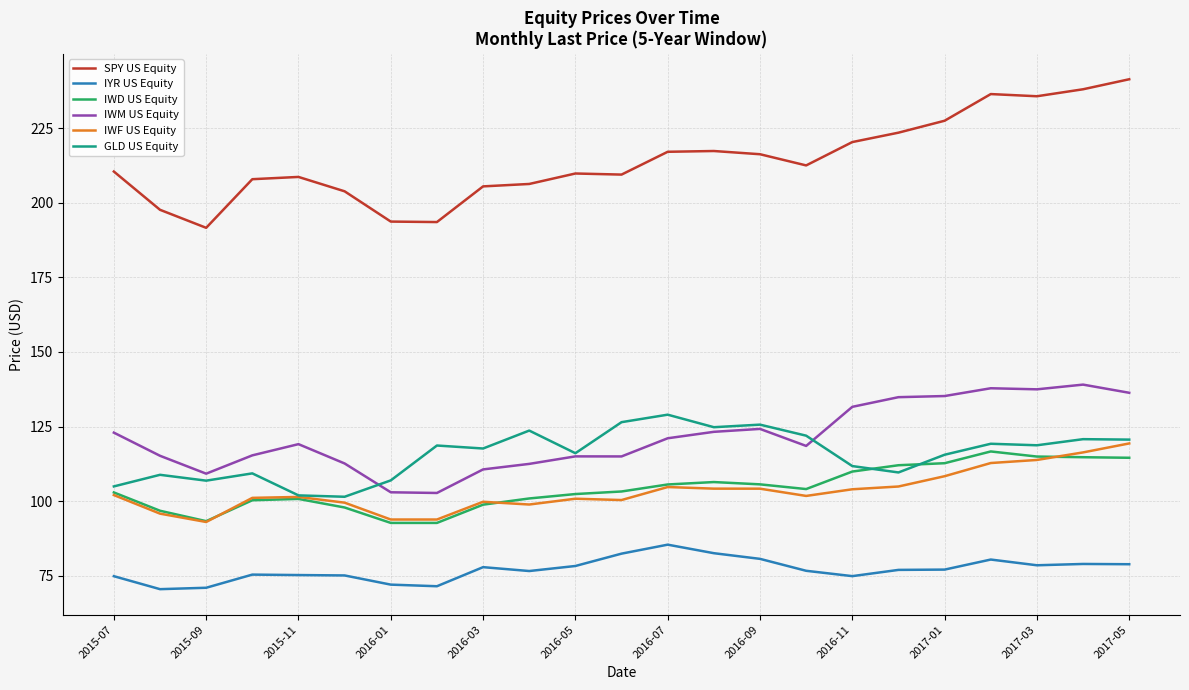

How many lines are shown in the chart?

6